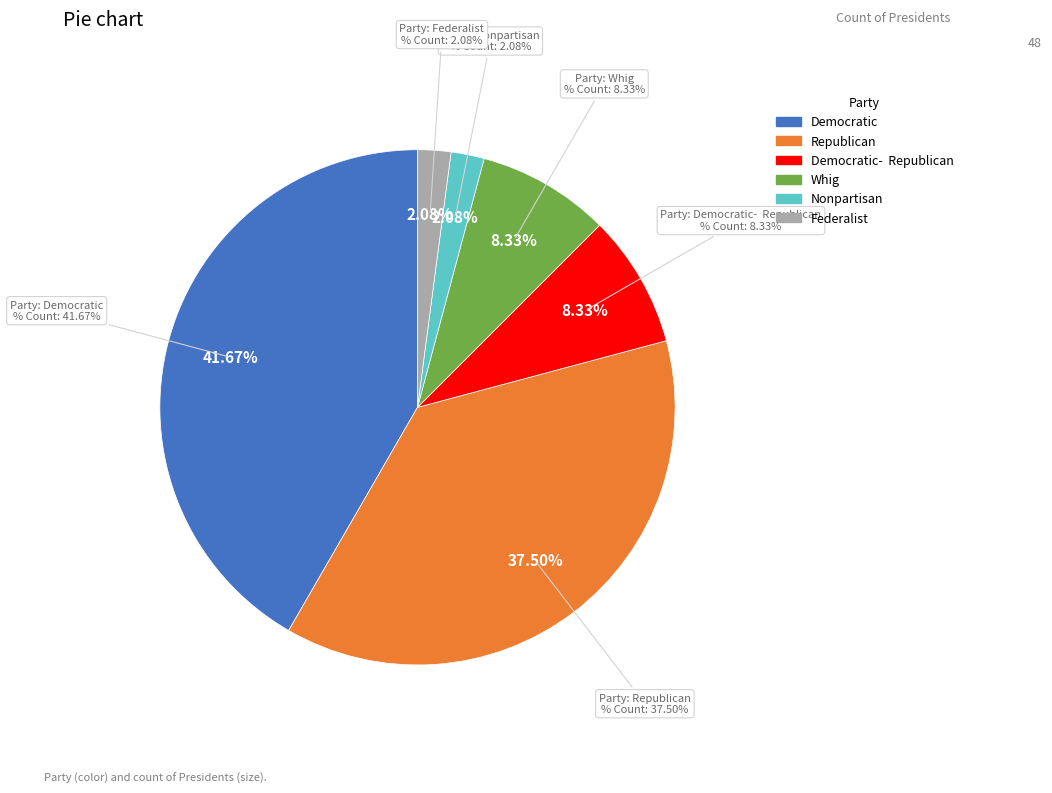

Count the number of slices in the pie.

6